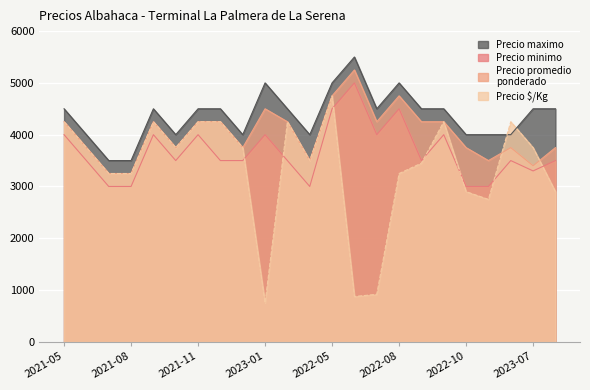

At how many categories does at least one series exceed 4658?

4